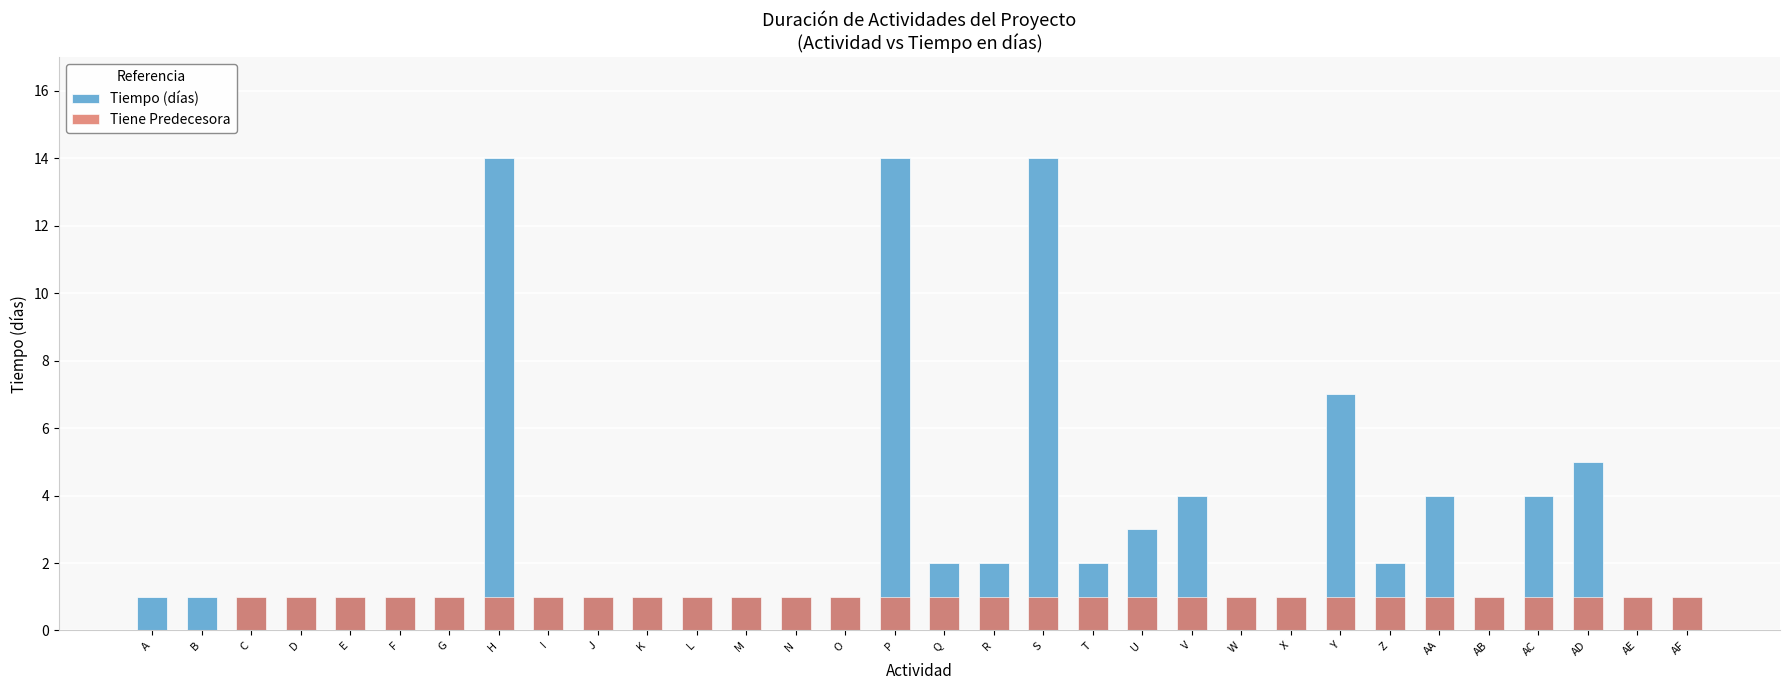

Reading left to right, extract all data points from this chart.

Tiempo (días): A=1	B=1	C=1	D=1	E=1	F=1	G=1	H=14	I=1	J=1	K=1	L=1	M=1	N=1	O=1	P=14	Q=2	R=2	S=14	T=2	U=3	V=4	W=1	X=1	Y=7	Z=2	AA=4	AB=1	AC=4	AD=5	AE=1	AF=1
Tiene Predecesora: A=0	B=0	C=1	D=1	E=1	F=1	G=1	H=1	I=1	J=1	K=1	L=1	M=1	N=1	O=1	P=1	Q=1	R=1	S=1	T=1	U=1	V=1	W=1	X=1	Y=1	Z=1	AA=1	AB=1	AC=1	AD=1	AE=1	AF=1